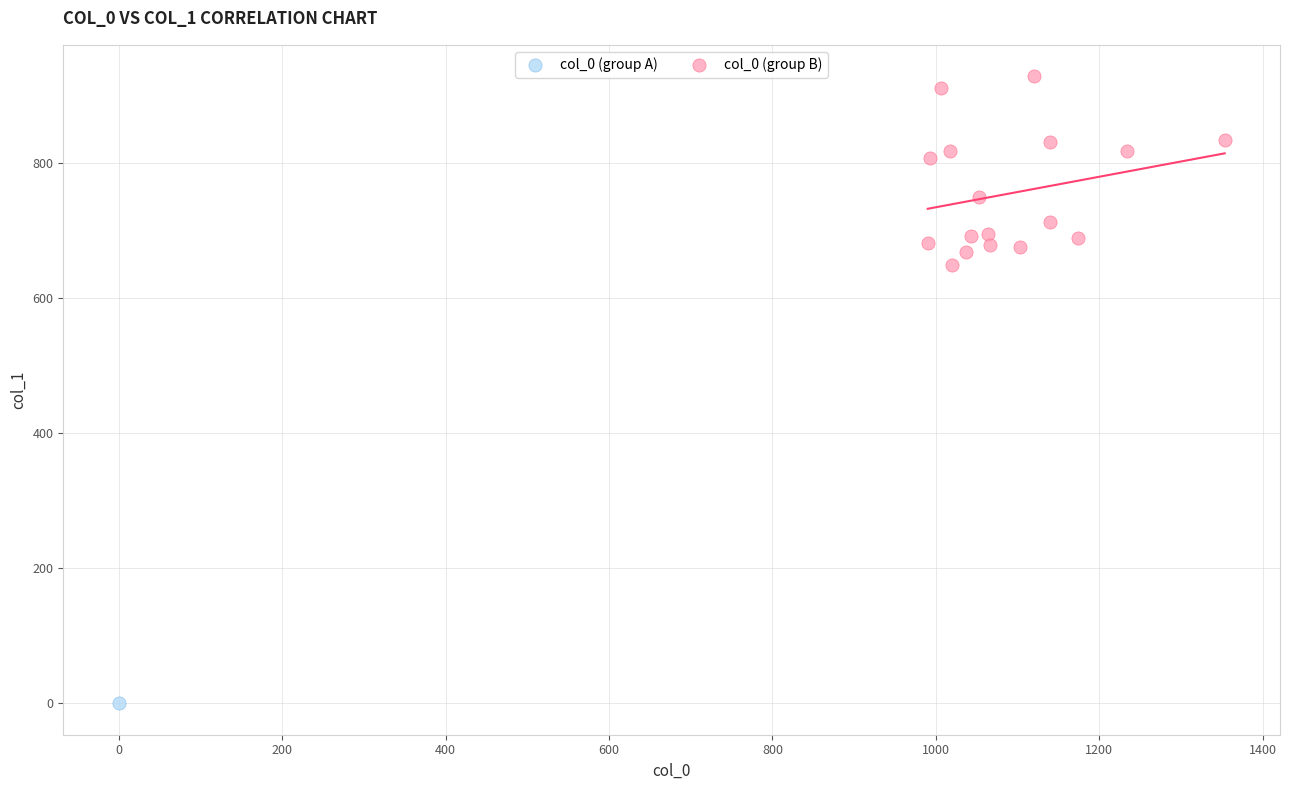

What are all the series names shown in the legend?

col_0 (group A), col_0 (group B)